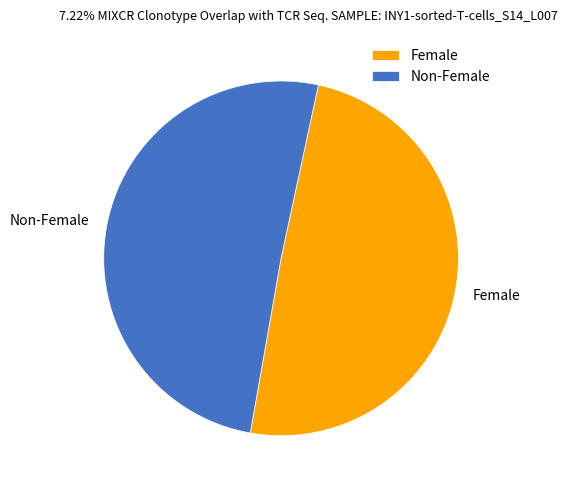

Which slice is the smallest?

Female